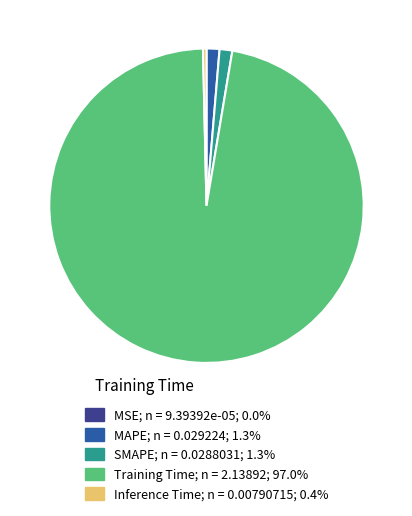

Is there any slice that represents more than half of the pie?

Yes